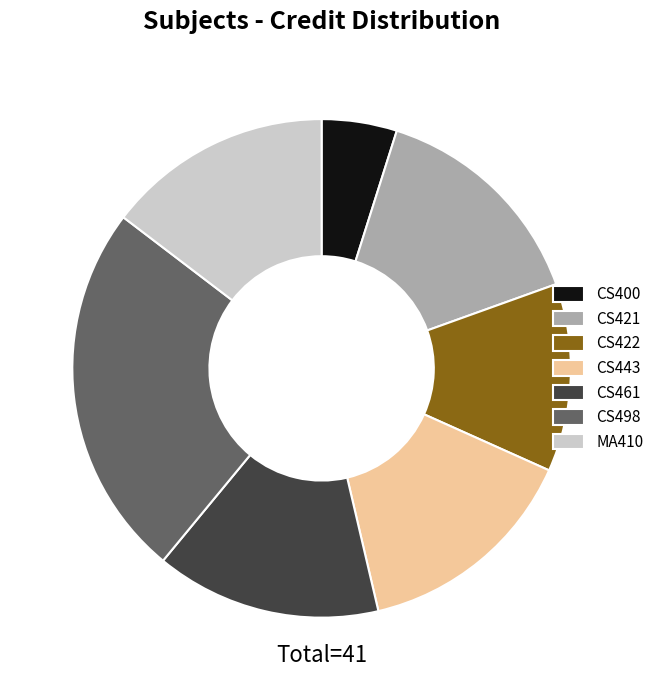

Combined, do CS400 and MA410 account for over 50%?

No